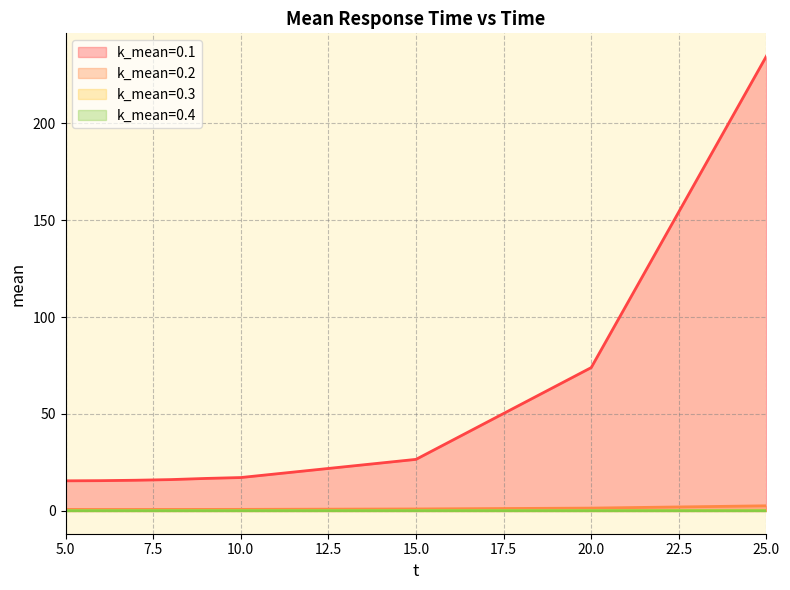

What is the difference between the maximum and minimum values in the k_mean=0.3 series?

0.2